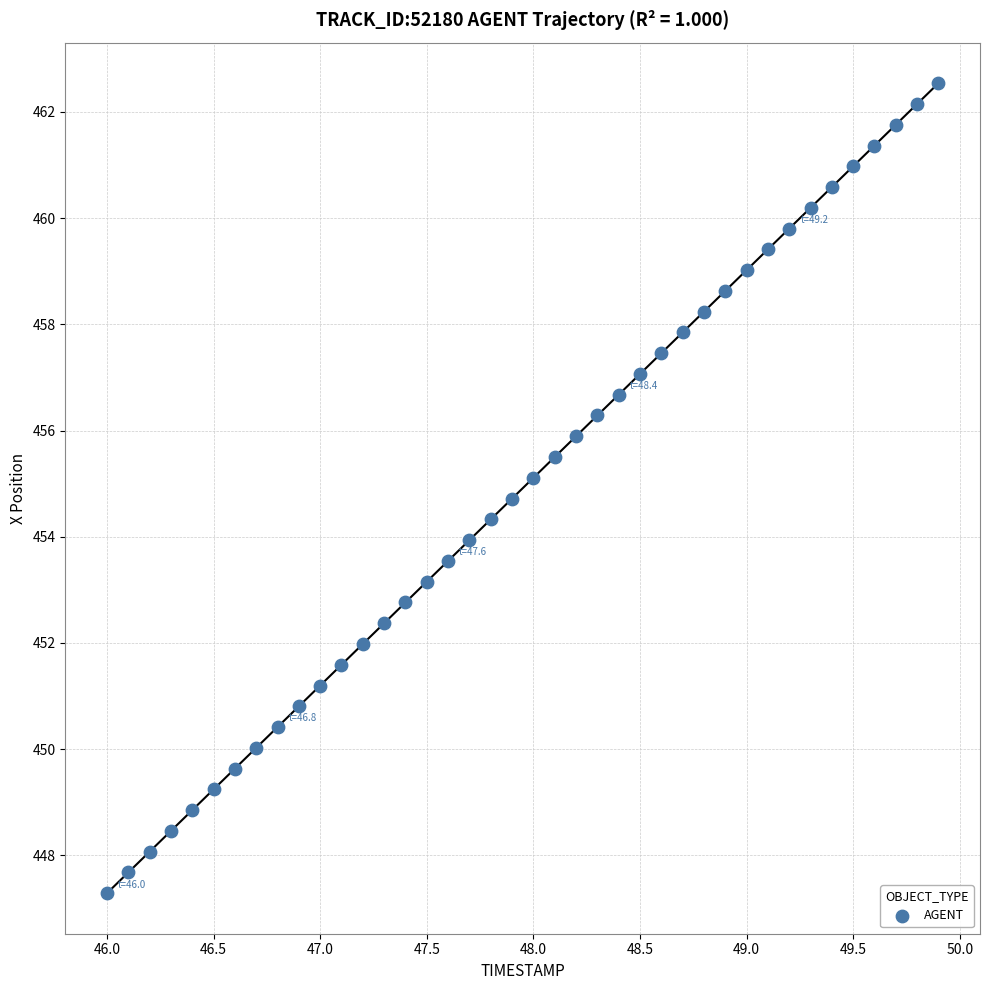

What is the range of Y values (max minus min)?

15.3